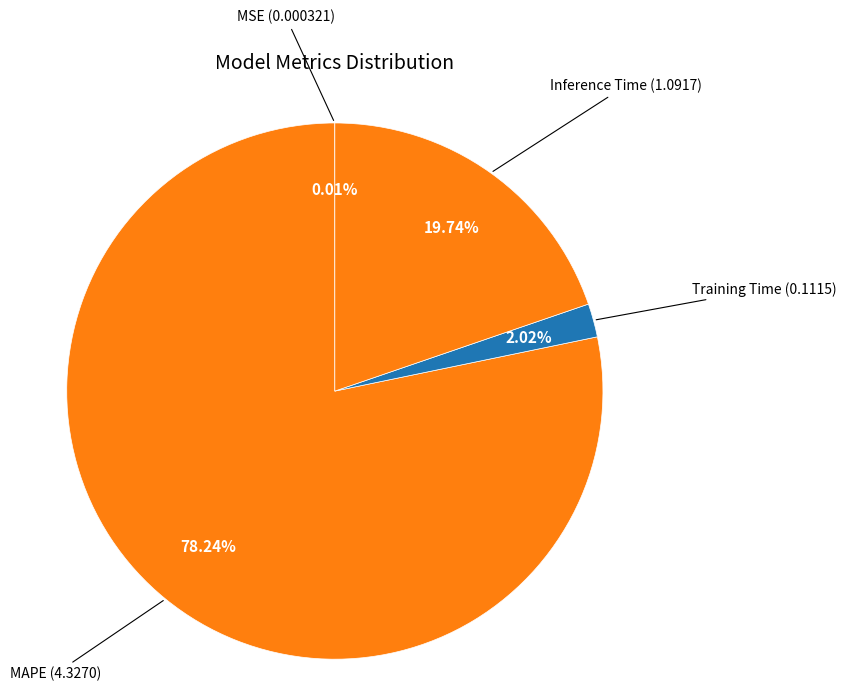

The MAPE slice represents 78% of the pie. True or false?

True